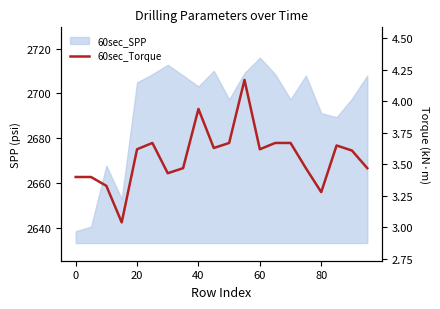

What is the sum of all values?

71.2